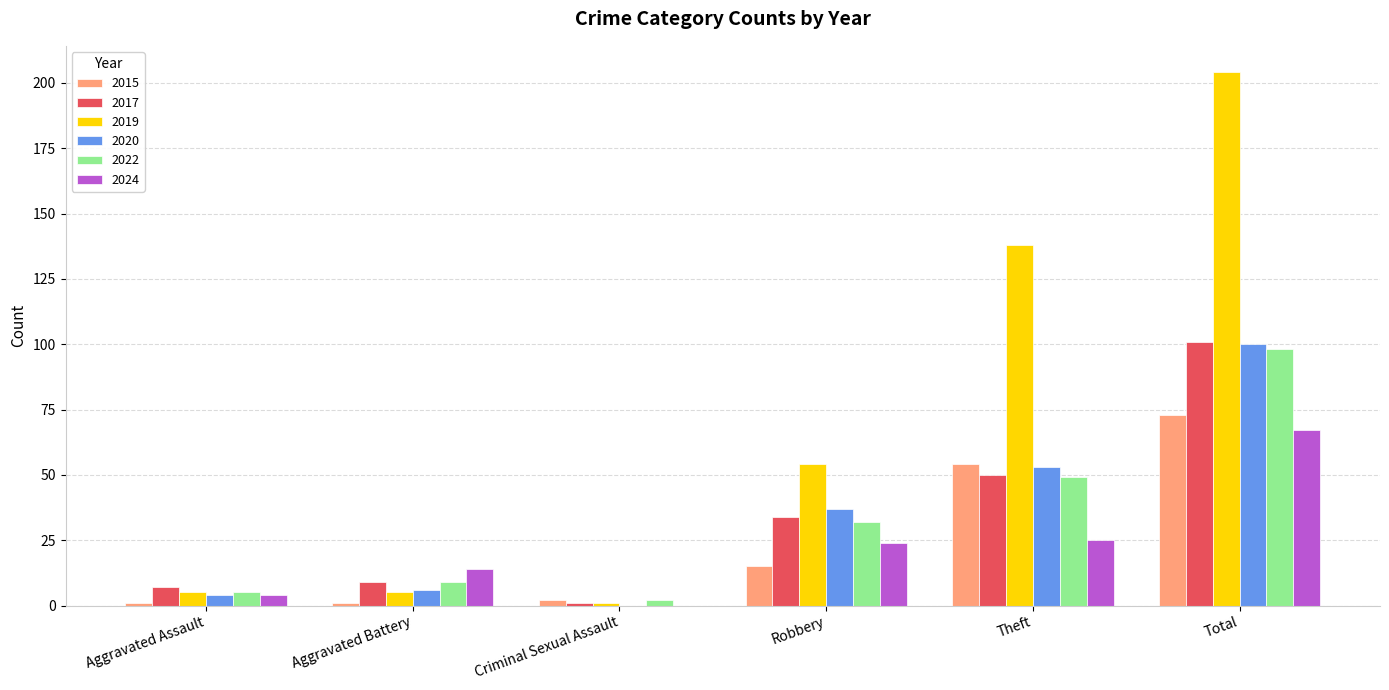

What is the greatest value displayed?

204